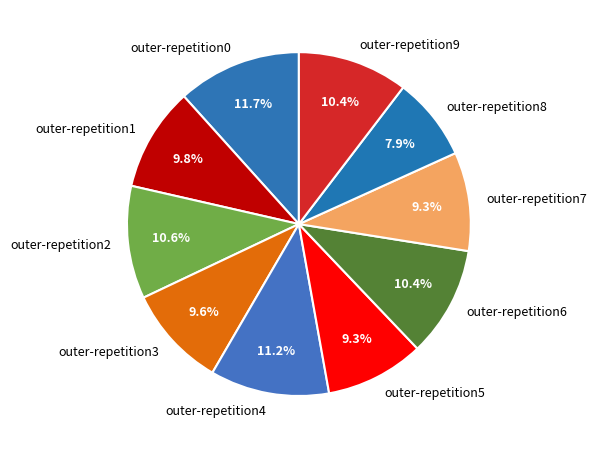

Which has a higher value, outer-repetition6 or outer-repetition4?

outer-repetition4